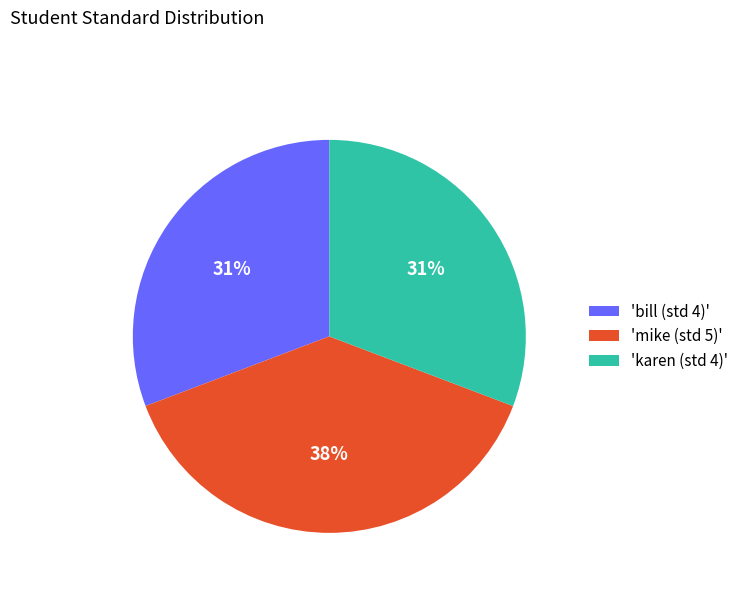

Which category has the biggest portion of the pie?

'mike (std 5)'